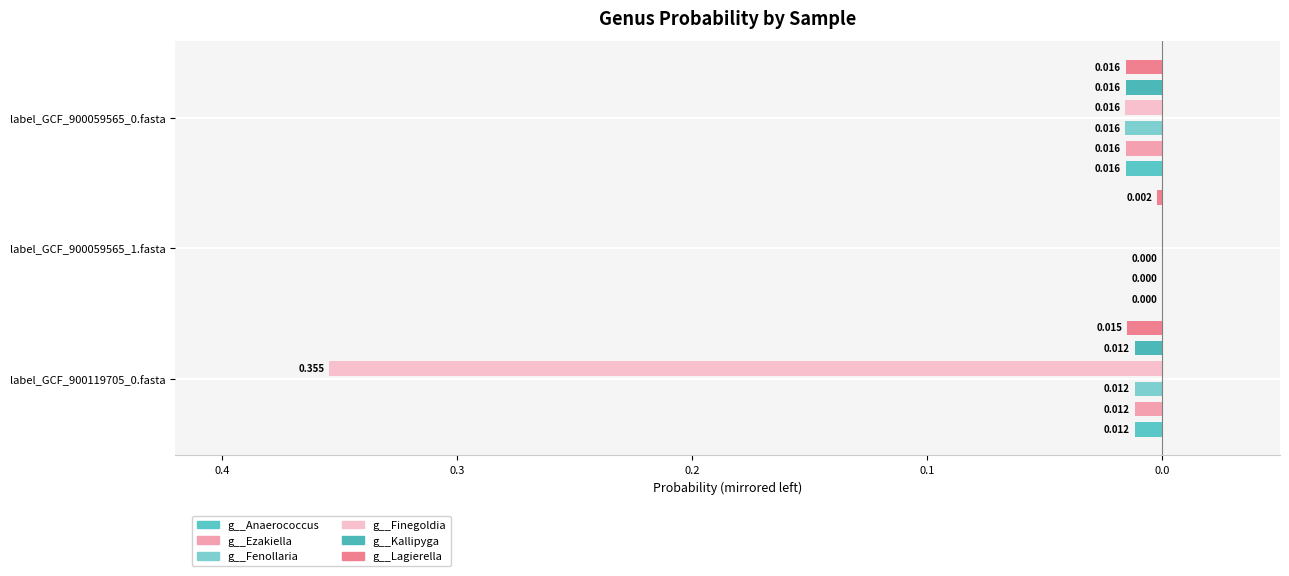

Rank the series at label_GCF_900059565_1.fasta from lowest to highest value.

g__Lagierella, g__Fenollaria, g__Anaerococcus, g__Ezakiella, g__Finegoldia, g__Kallipyga